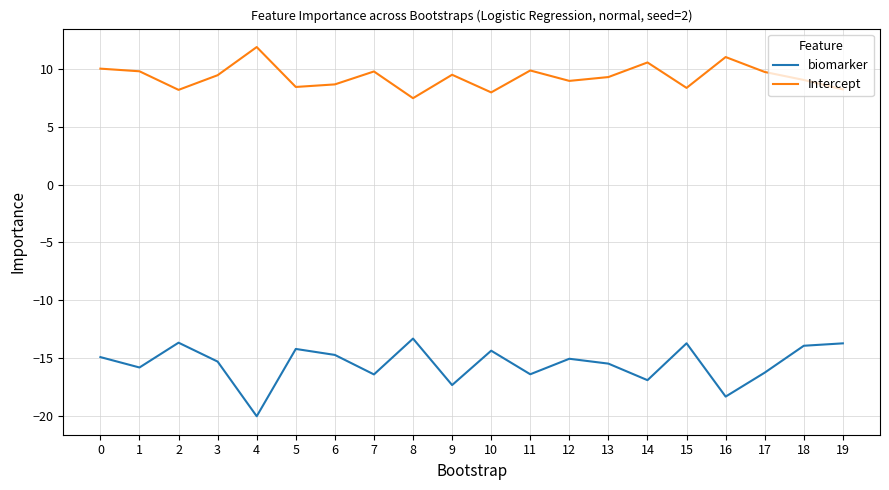

How many lines are shown in the chart?

2